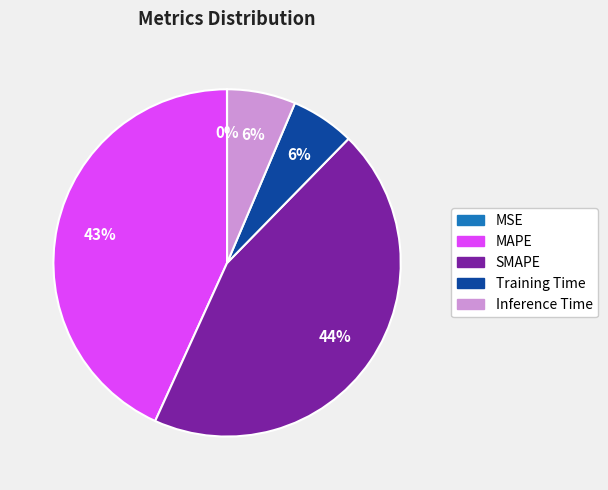

Approximately how many times larger is the value at MAPE compared to SMAPE?

1.0